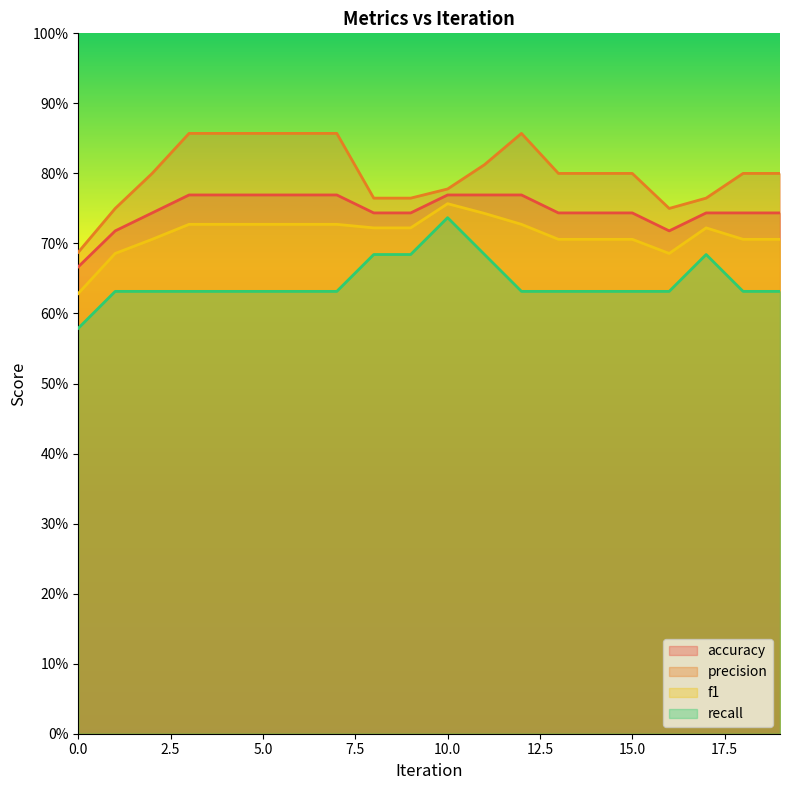

Between 18 and 19, which series saw the biggest shift?

accuracy